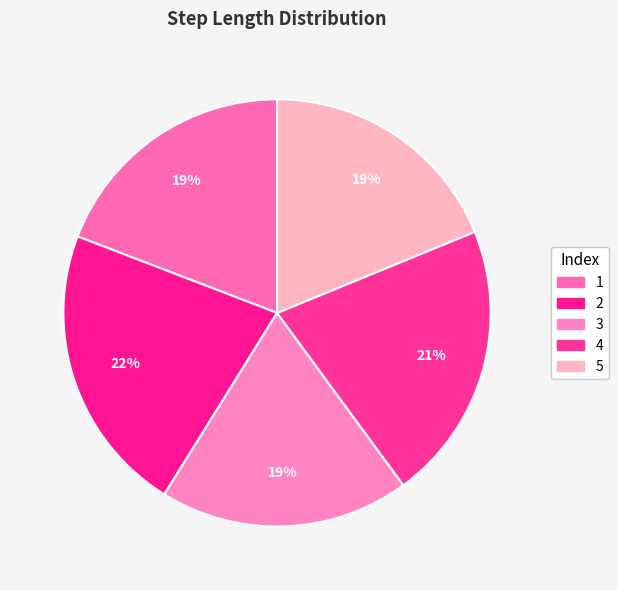

What is the smallest slice in the pie chart?

5